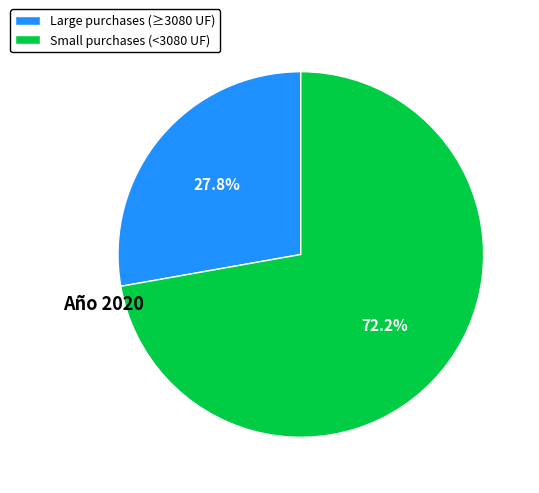

What is the majority slice?

Small purchases (<3080 UF)